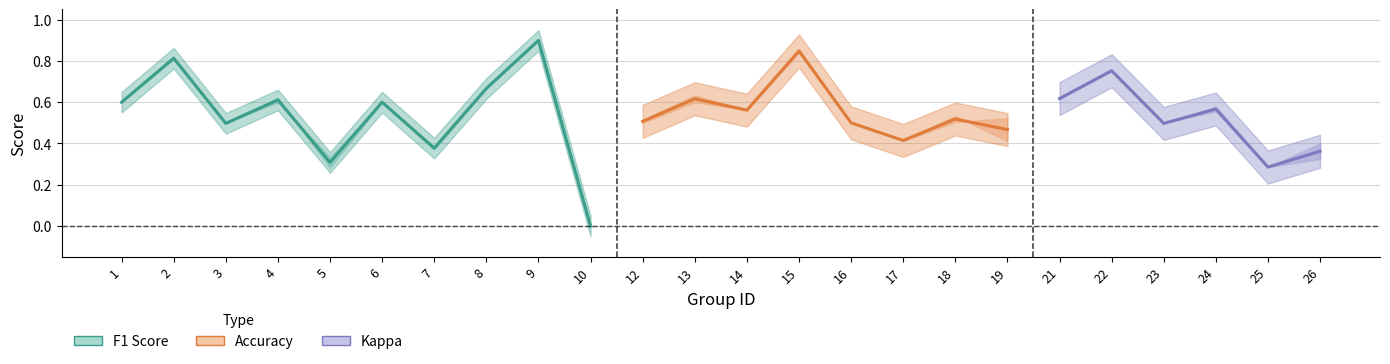

Which category has the highest value across all series?

9